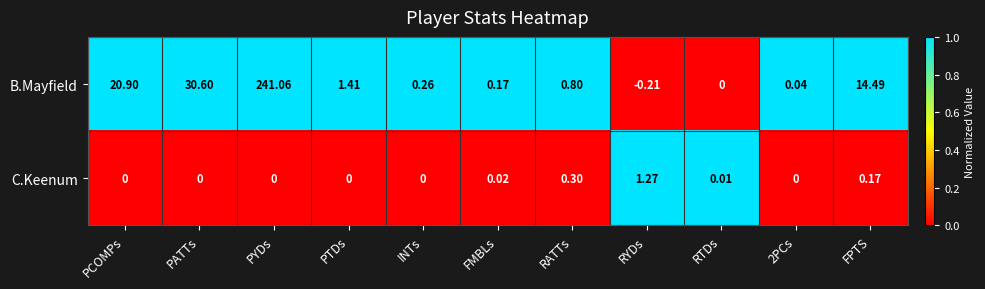

At PATTs, list the series in order from smallest to largest.

C.Keenum, B.Mayfield